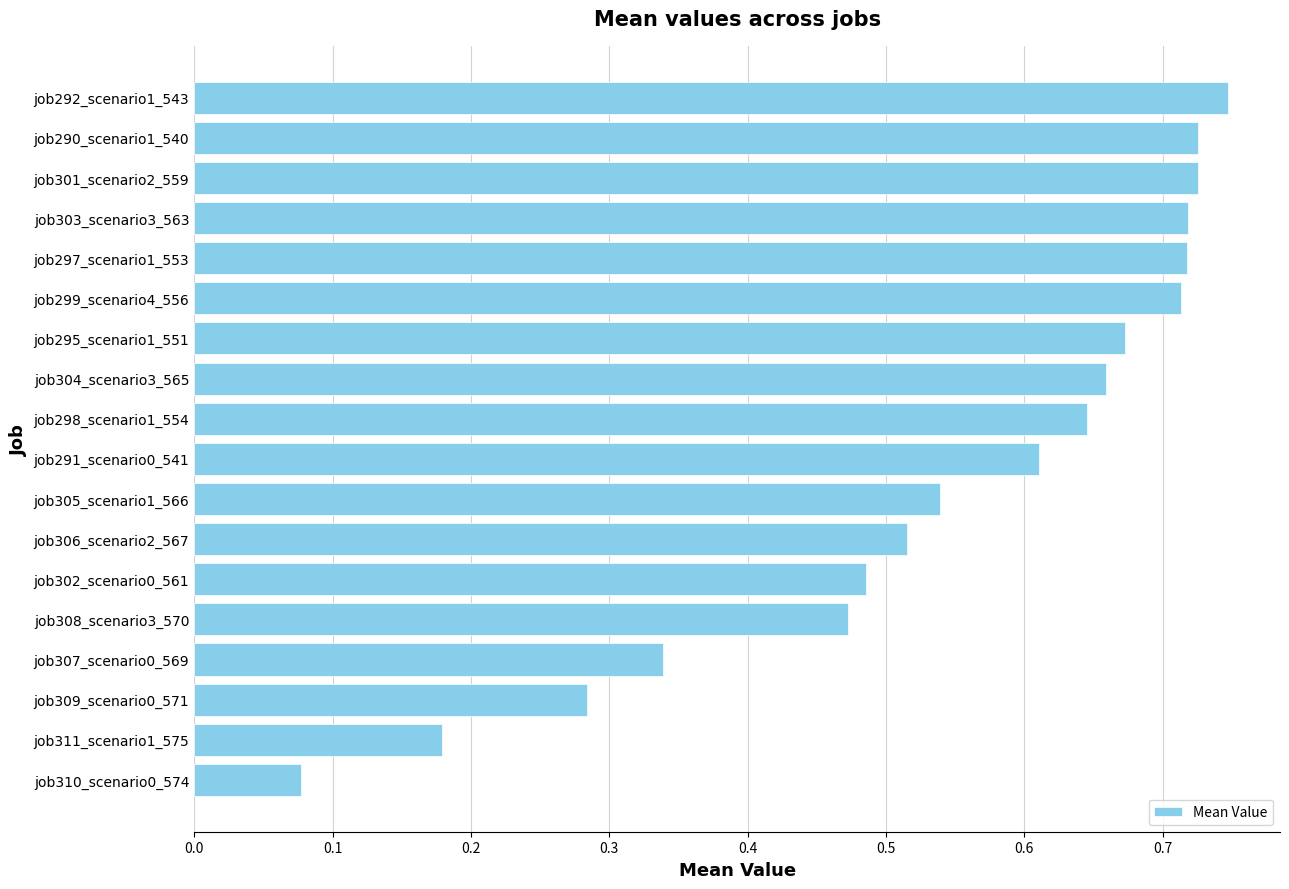

Which category has the highest value across all series?

job292_scenario1_543